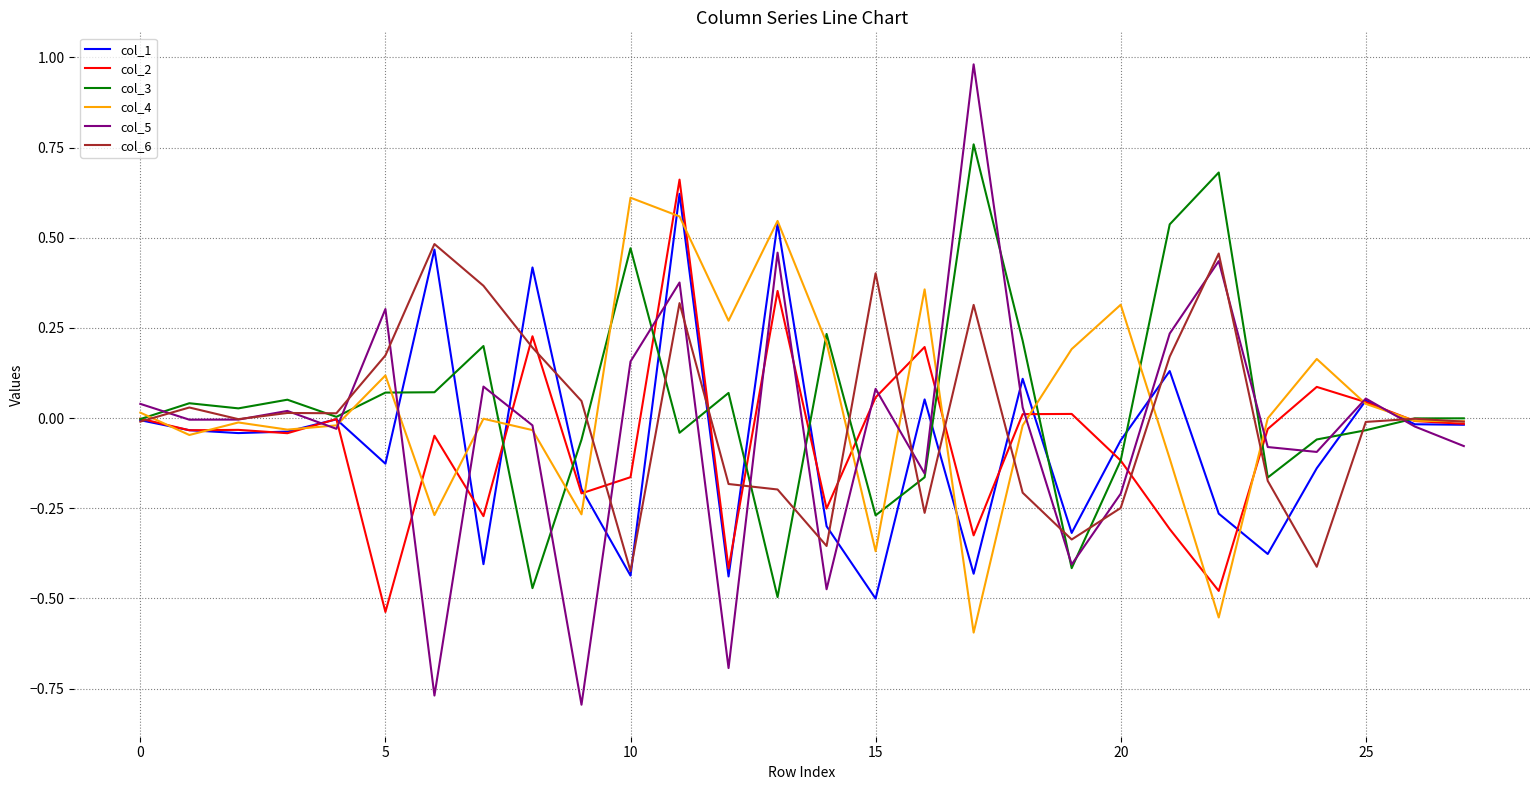

At which category does the chart reach its minimum across all series?

9